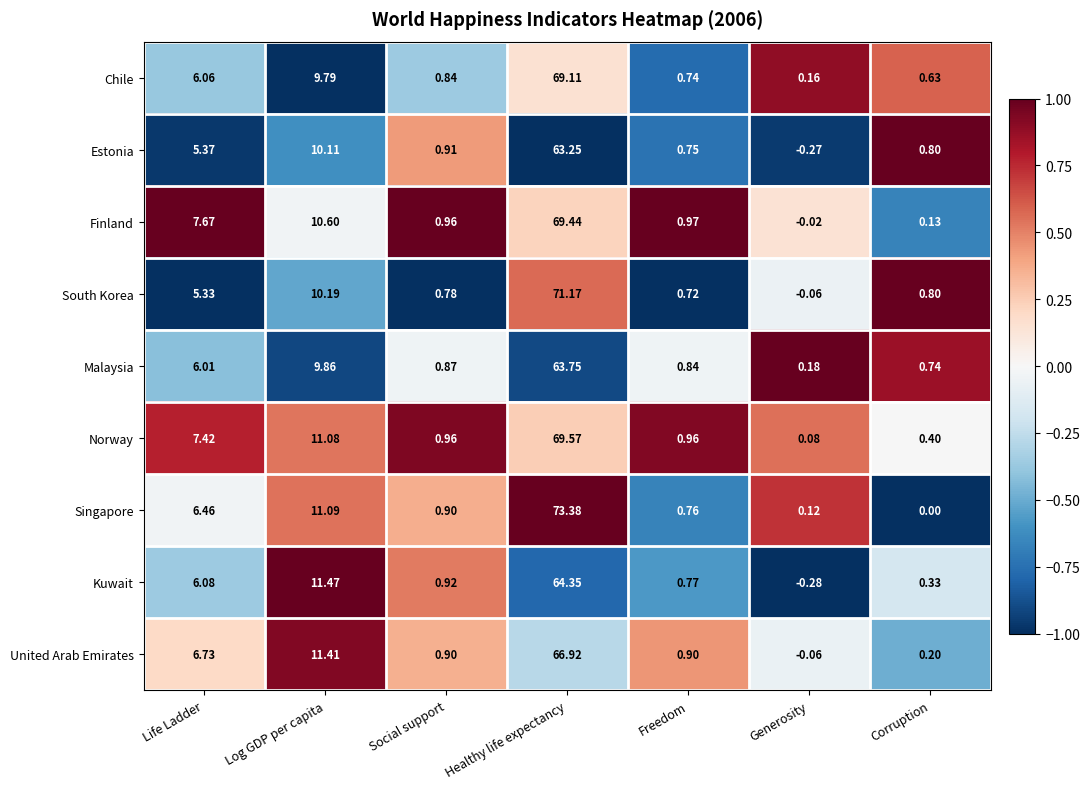

What is the spread (max minus min) of values at Healthy life expectancy?

10.1